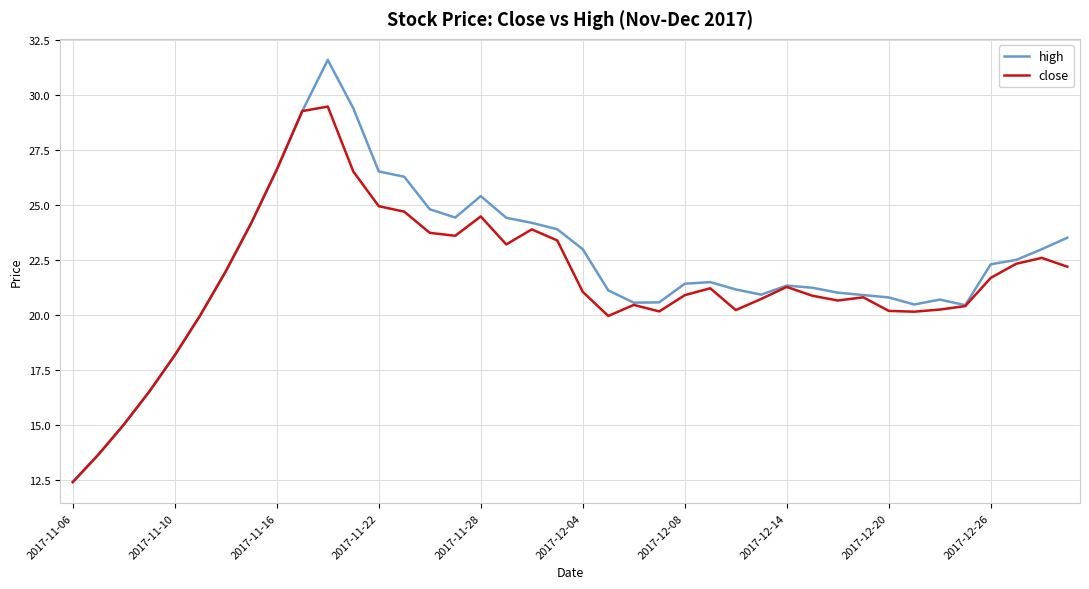

Which series has the largest range (max minus min)?

high